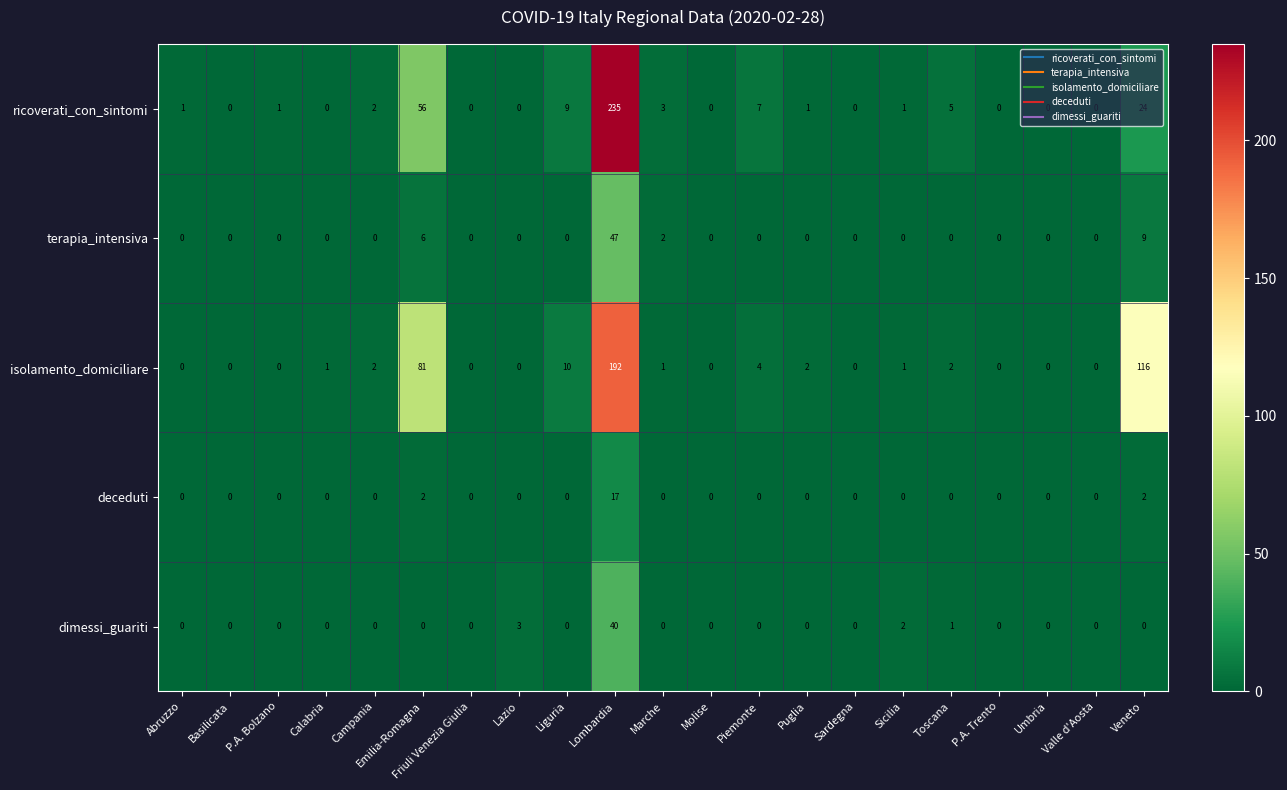

Which series changed the most between Lazio and Sardegna?

dimessi_guariti